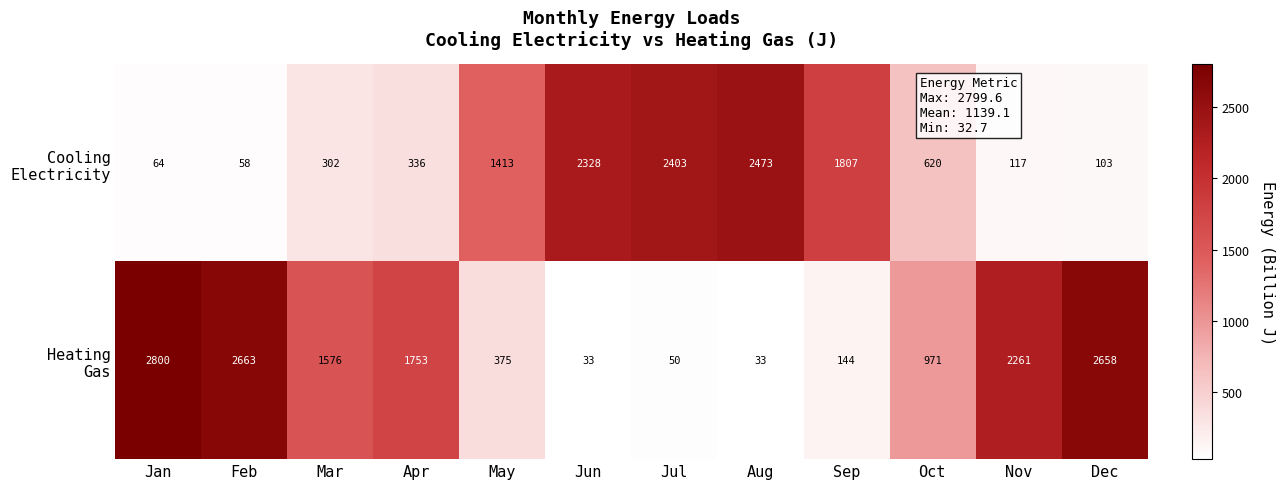

At how many categories does at least one series exceed 1635?

9